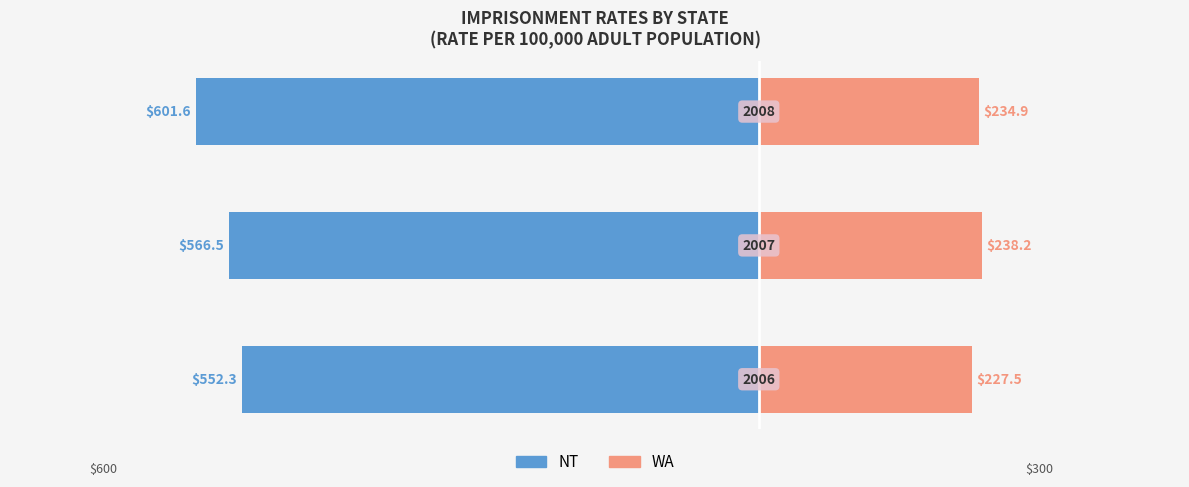

What is the total value across all series at 1?

-328.3